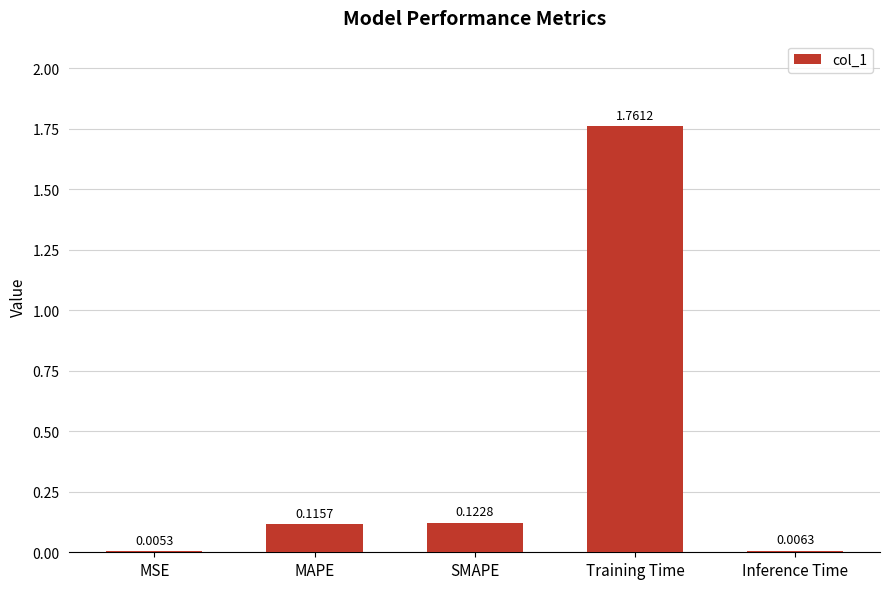

Between MAPE and Training Time, which is larger?

Training Time